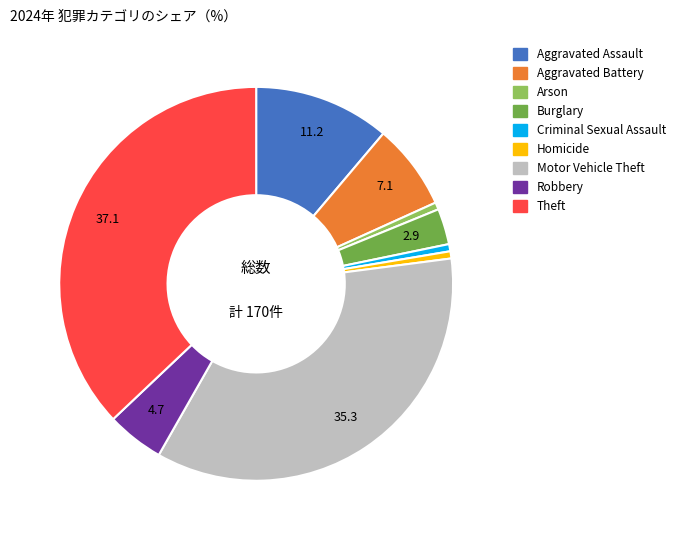

Count the number of slices in the pie.

9